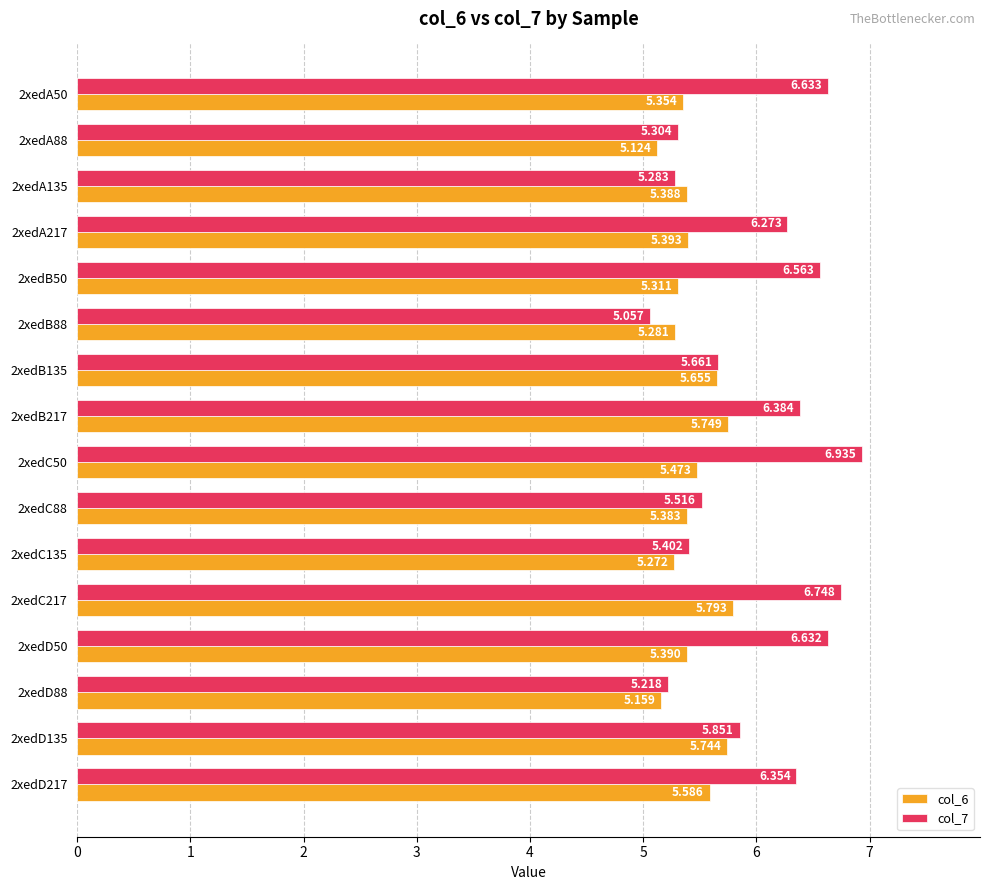

Is the value of col_6 at 2xedB50 greater than the value of col_7 at 2xedC217?

No